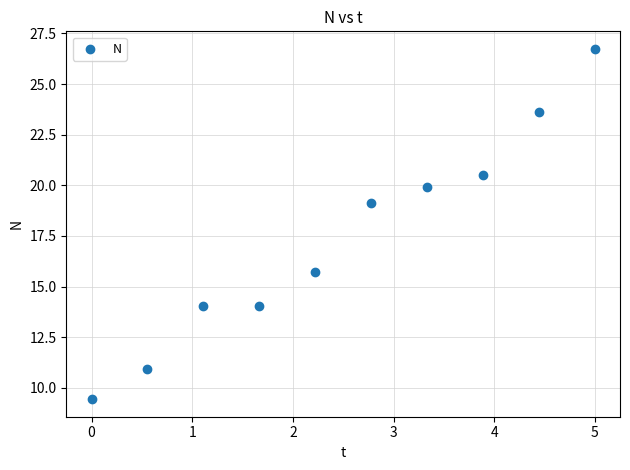

What Y value in the scatter plot is closest to 18?

19.1